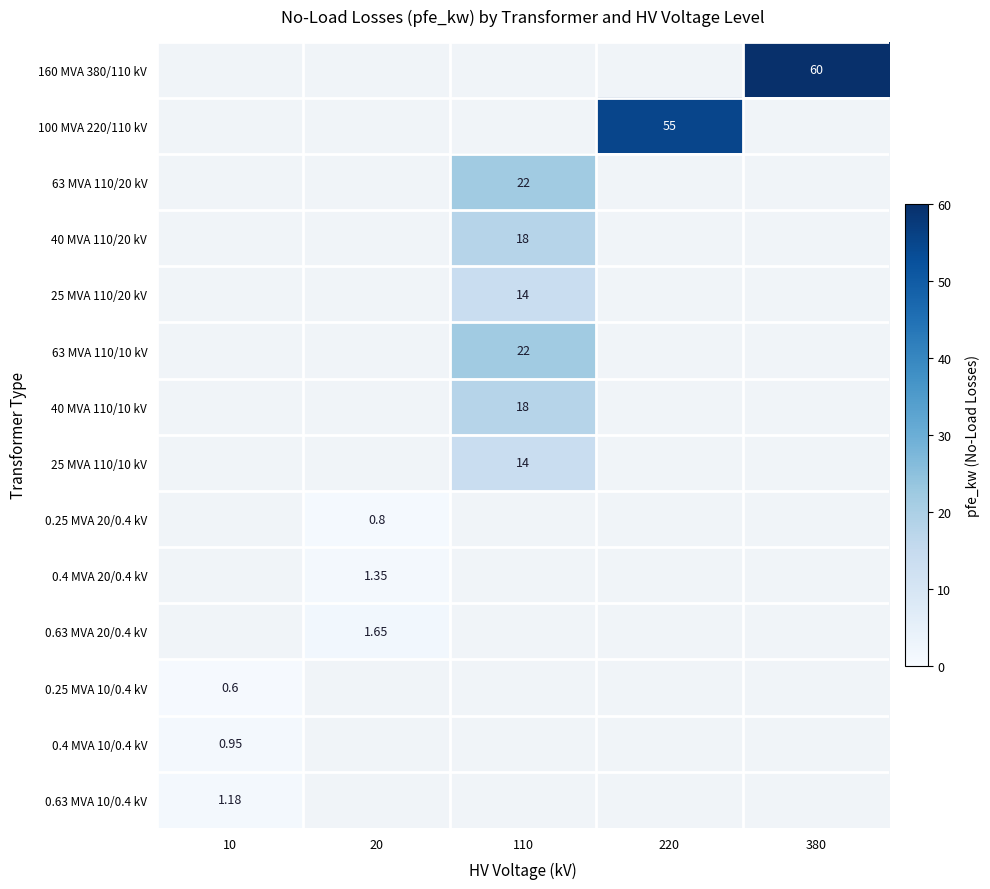

What is the total value across all series at 110?

108.0